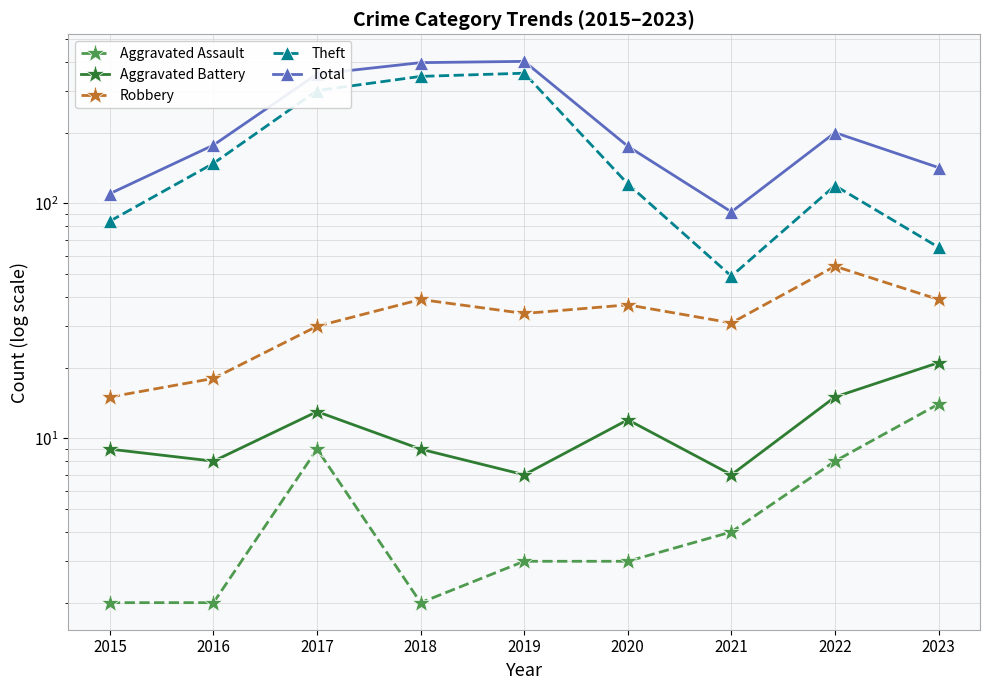

The Theft series shows 121 at 2020. True or false?

True